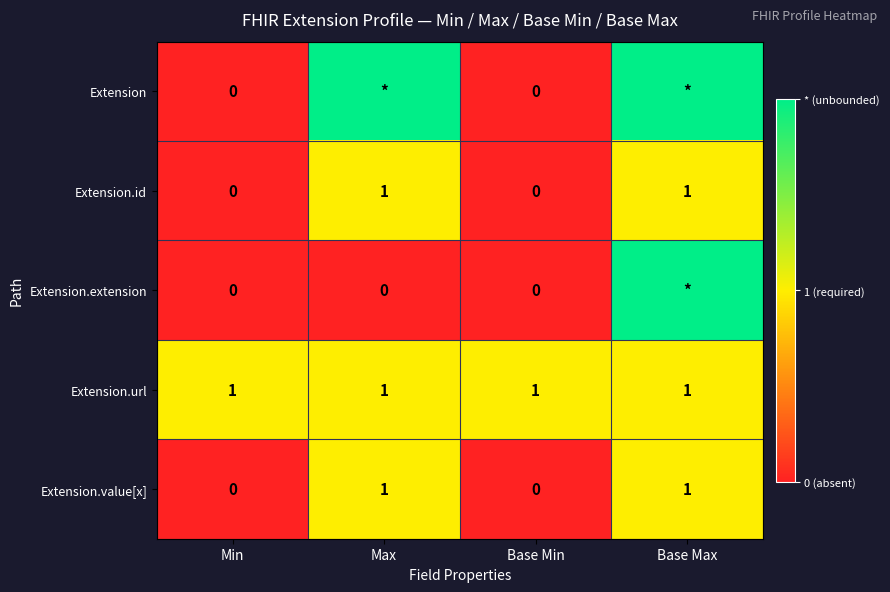

Count the Extension.value[x] values in the range 0 to 1.

4